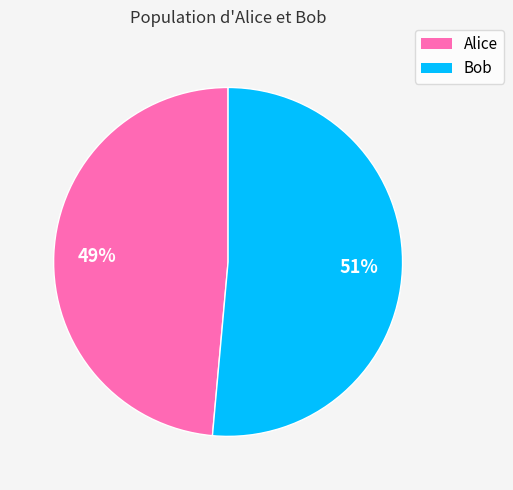

Which category has the biggest portion of the pie?

Bob